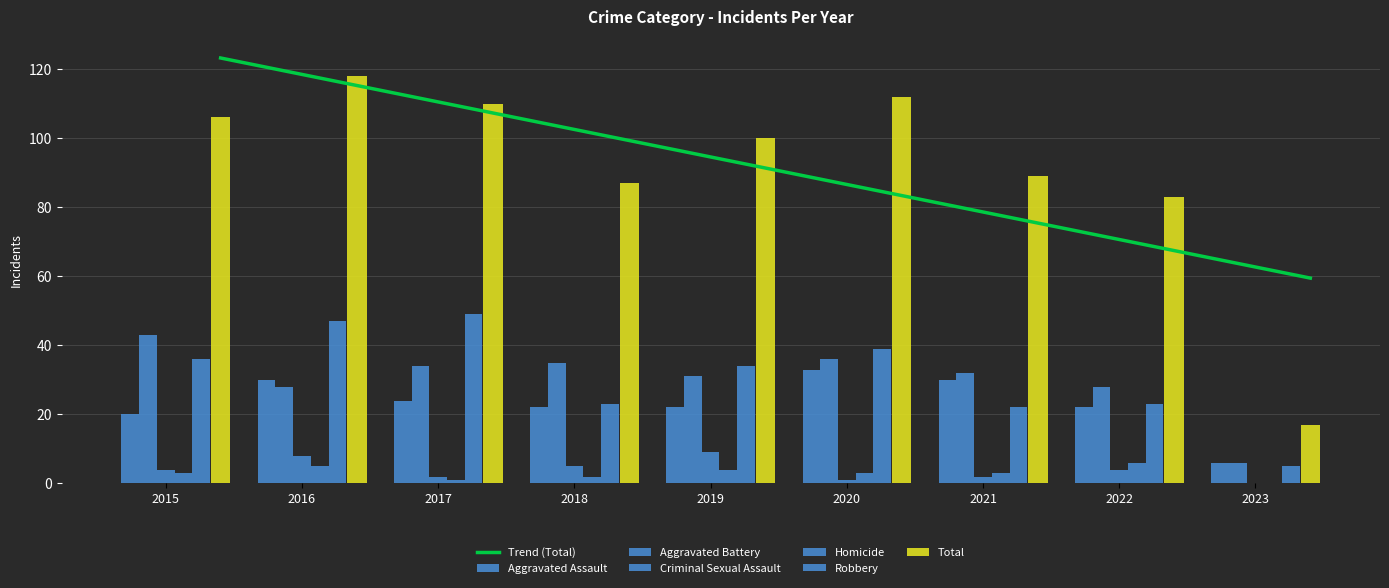

What is the spread (max minus min) of values at 2019?

96